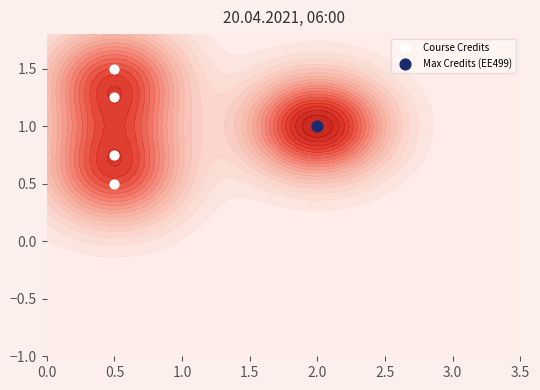

Where does the data first go above 1?

0.5